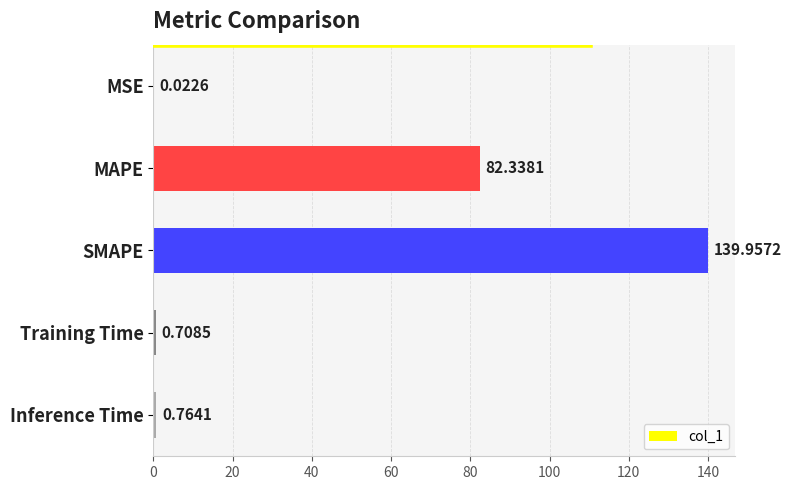

At which label is the value closest to 69?

MAPE